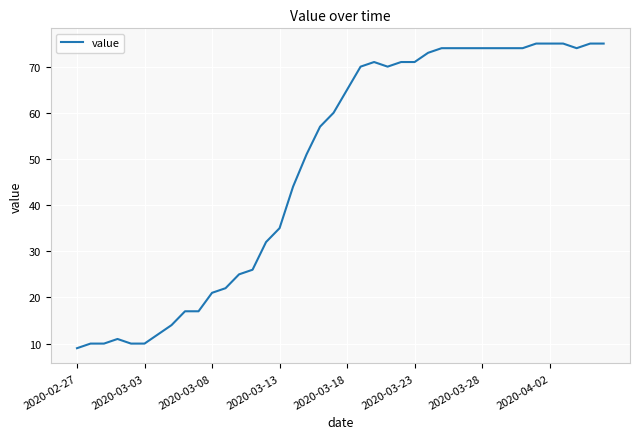

What is the maximum value shown in the chart?

75